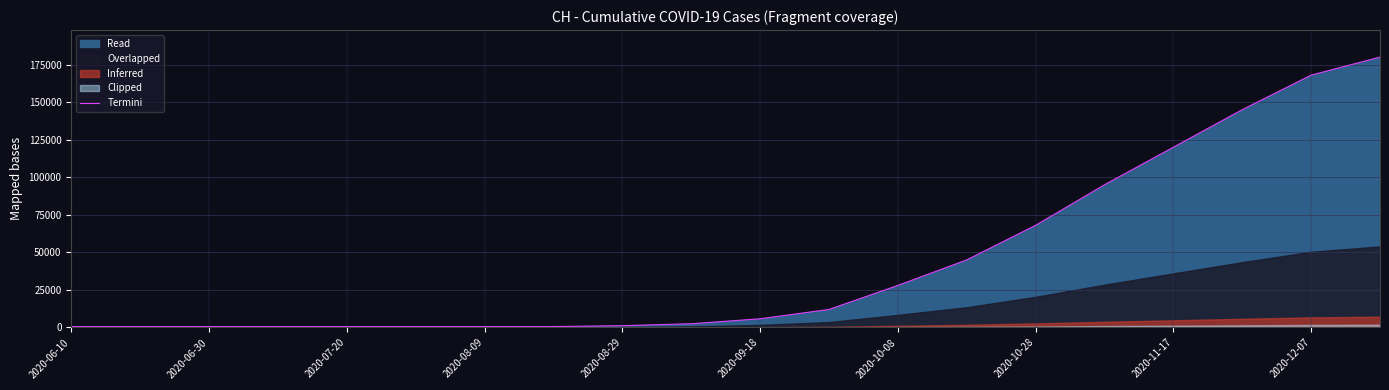

How many values exceed 5800?

9